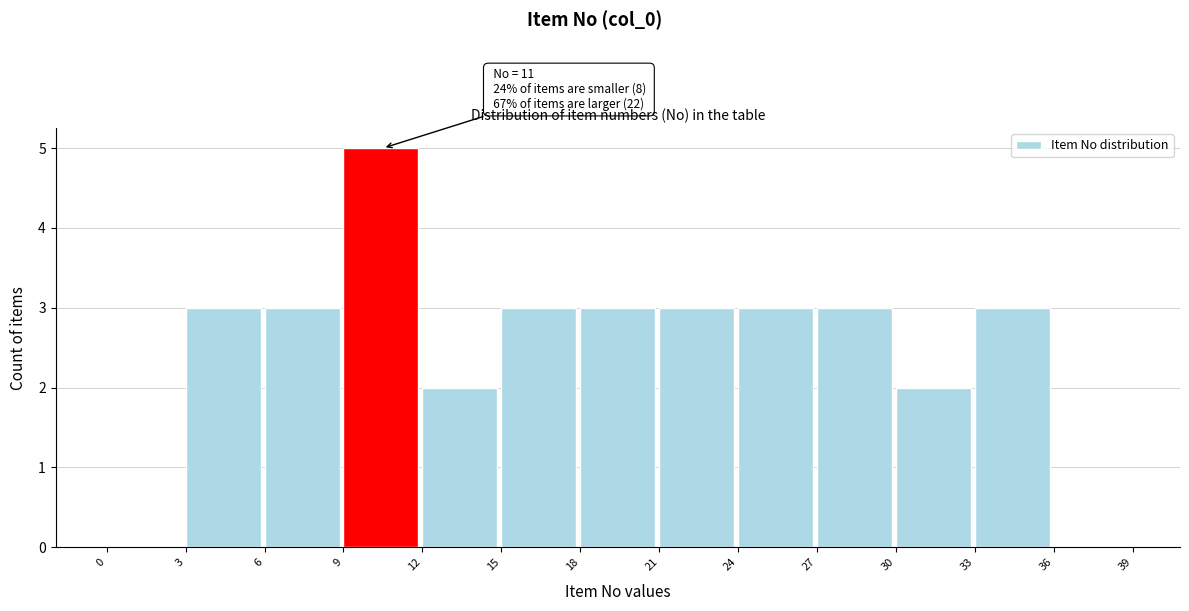

Over which range of the x-axis is the bar tallest?

9 to 12